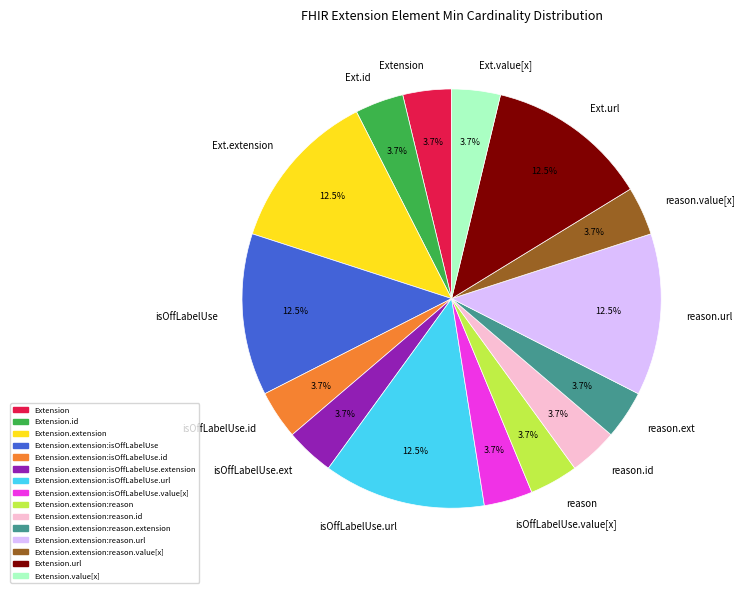

Does any single category account for the majority?

No